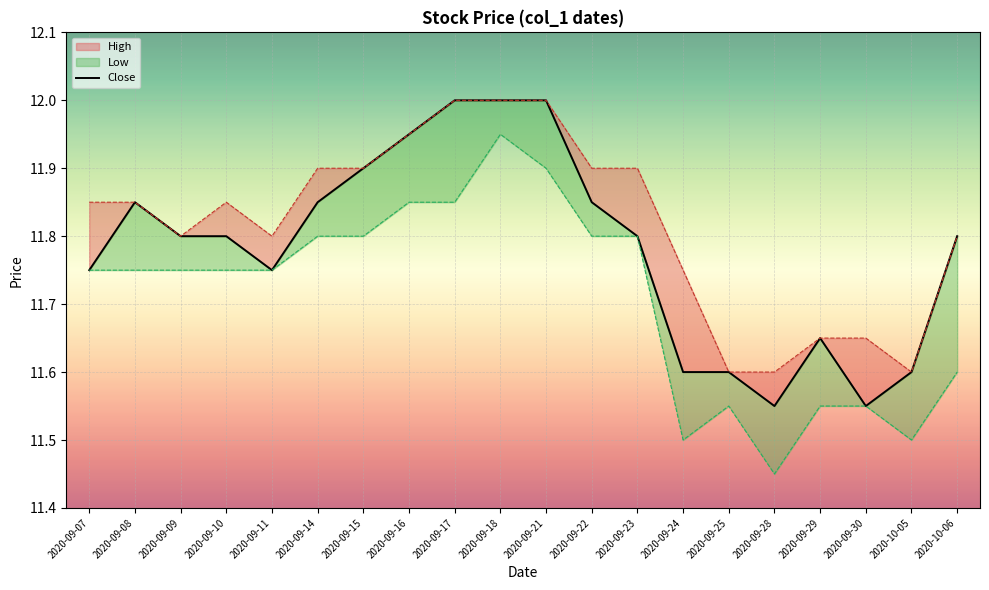

What is the change in value from 2020-09-11 to 2020-09-17?

+0.2